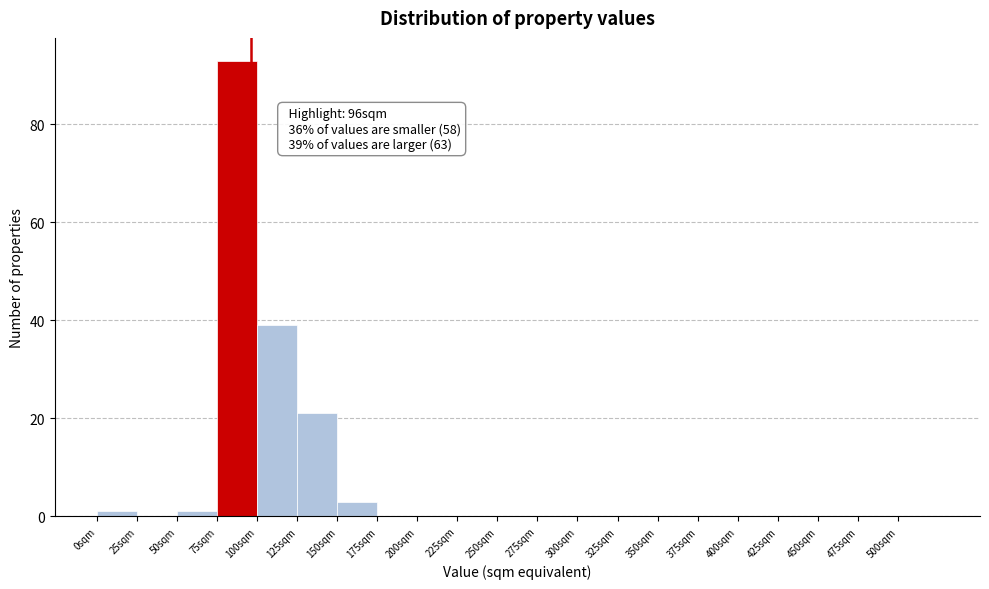

Which range on the x-axis has the tallest bar?

75 to 100